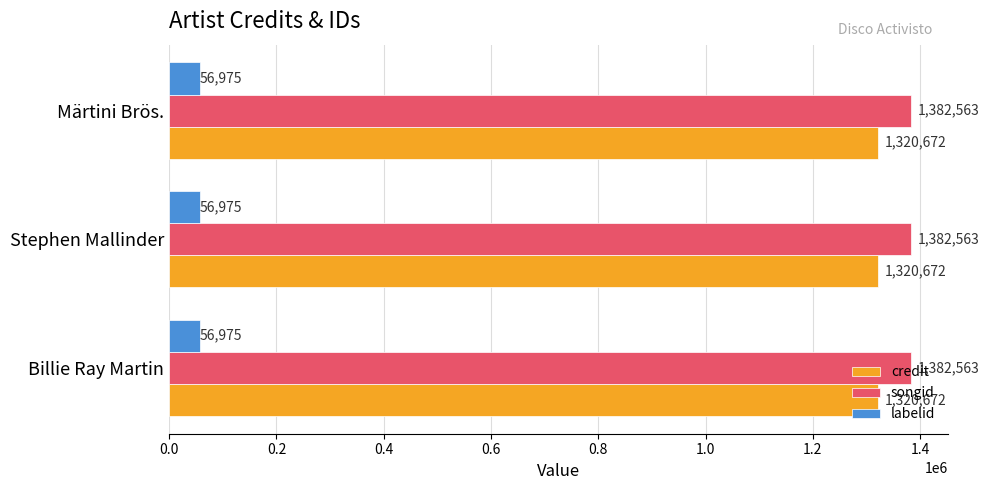

How many categories are shown in the chart?

3